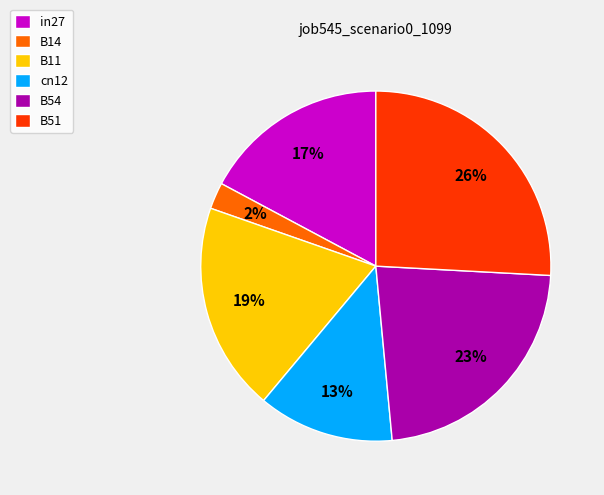

Combined, do B11 and B54 account for over 50%?

No